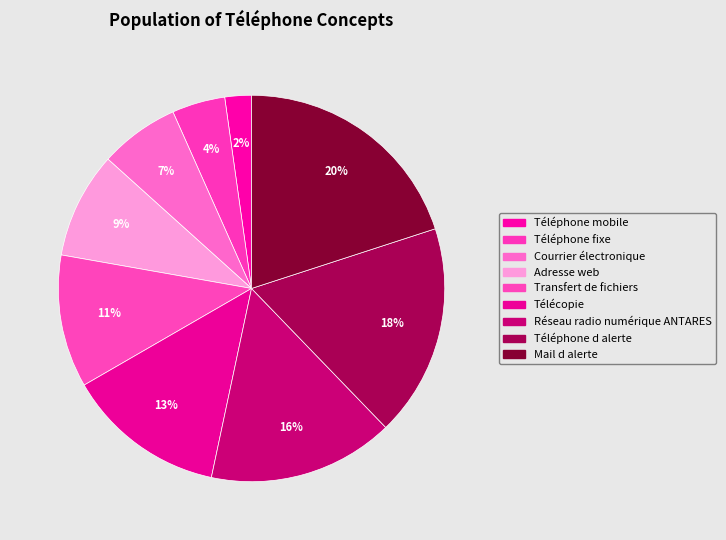

How many segments does this pie chart have?

9